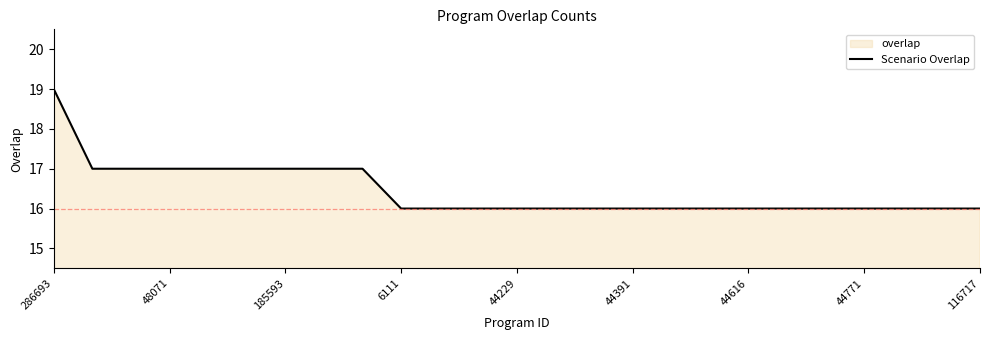

What is the label of the 9th point from the right?

16